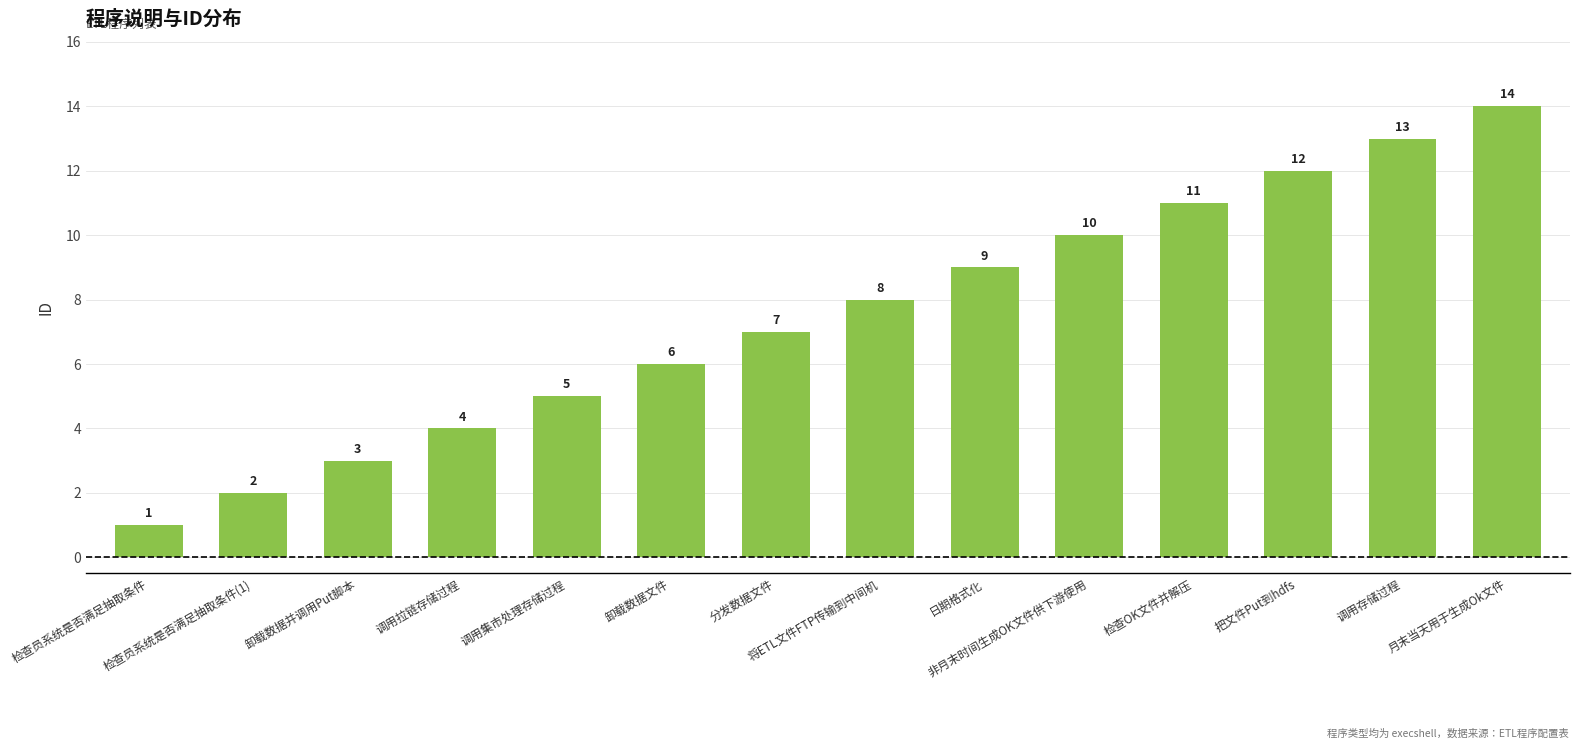

Which has a higher value, 检查员系统是否满足抽取条件(1) or 调用存储过程?

调用存储过程